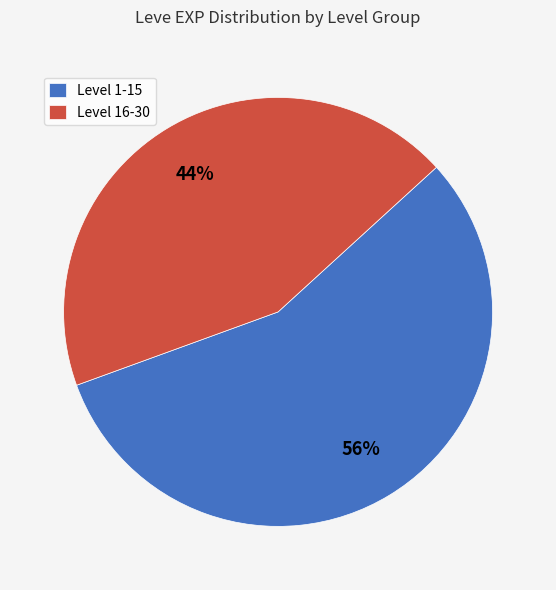

What is the smallest slice in the pie chart?

Level 16-30